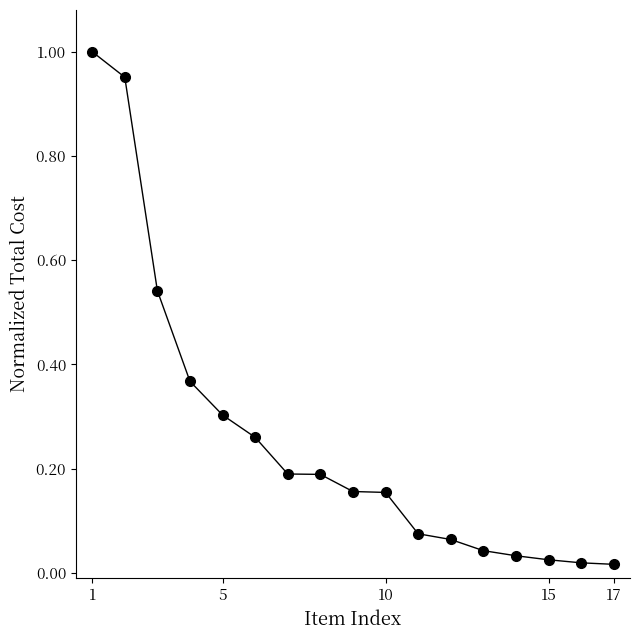

Is this an area chart (filled region under the line)?

No